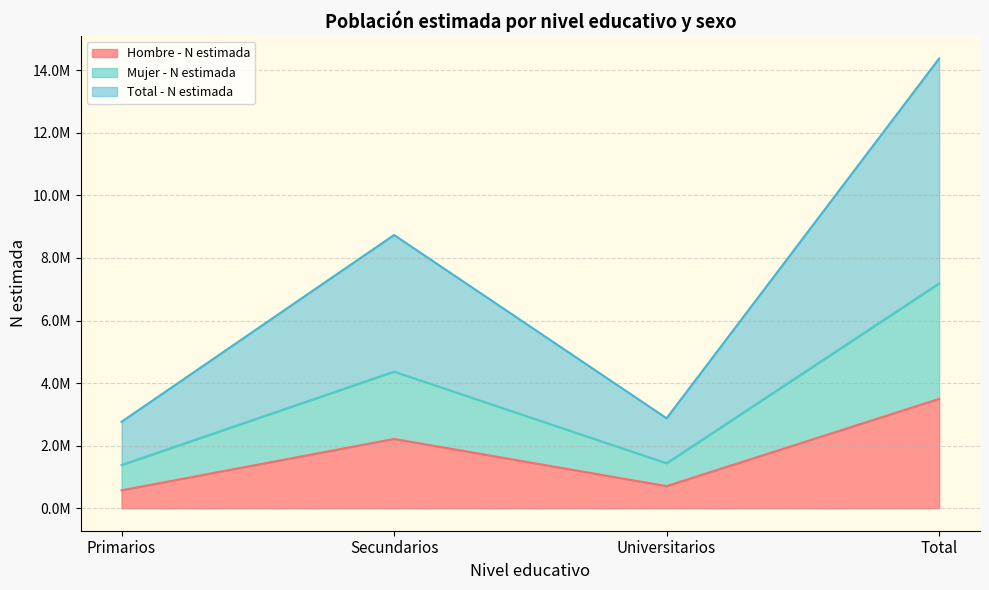

At how many categories does at least one series exceed 8327083?

2